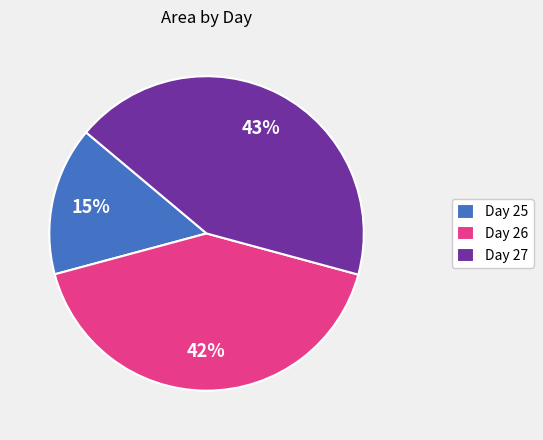

Which slice is the smallest?

Day 25